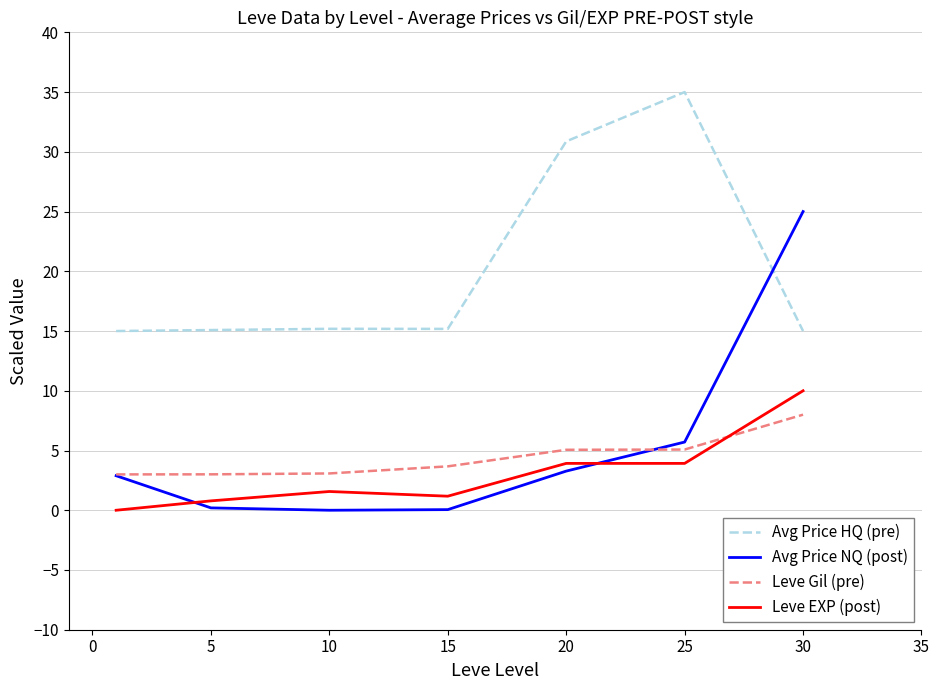

What is the difference between the second highest and minimum values in the Avg Price NQ (post) series?

5.7